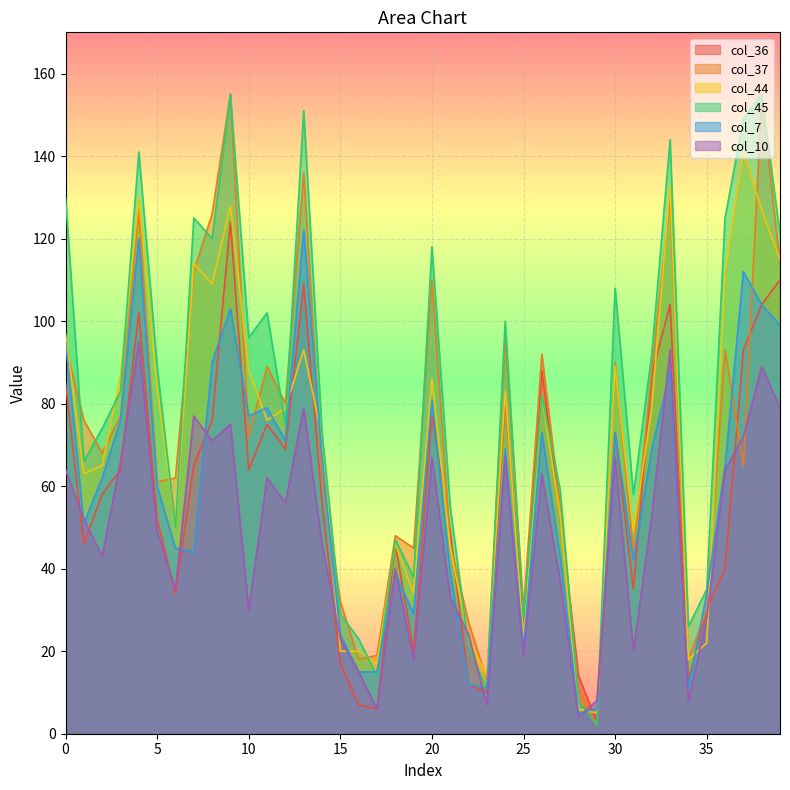

At which label is col_10 closest to 49?

5